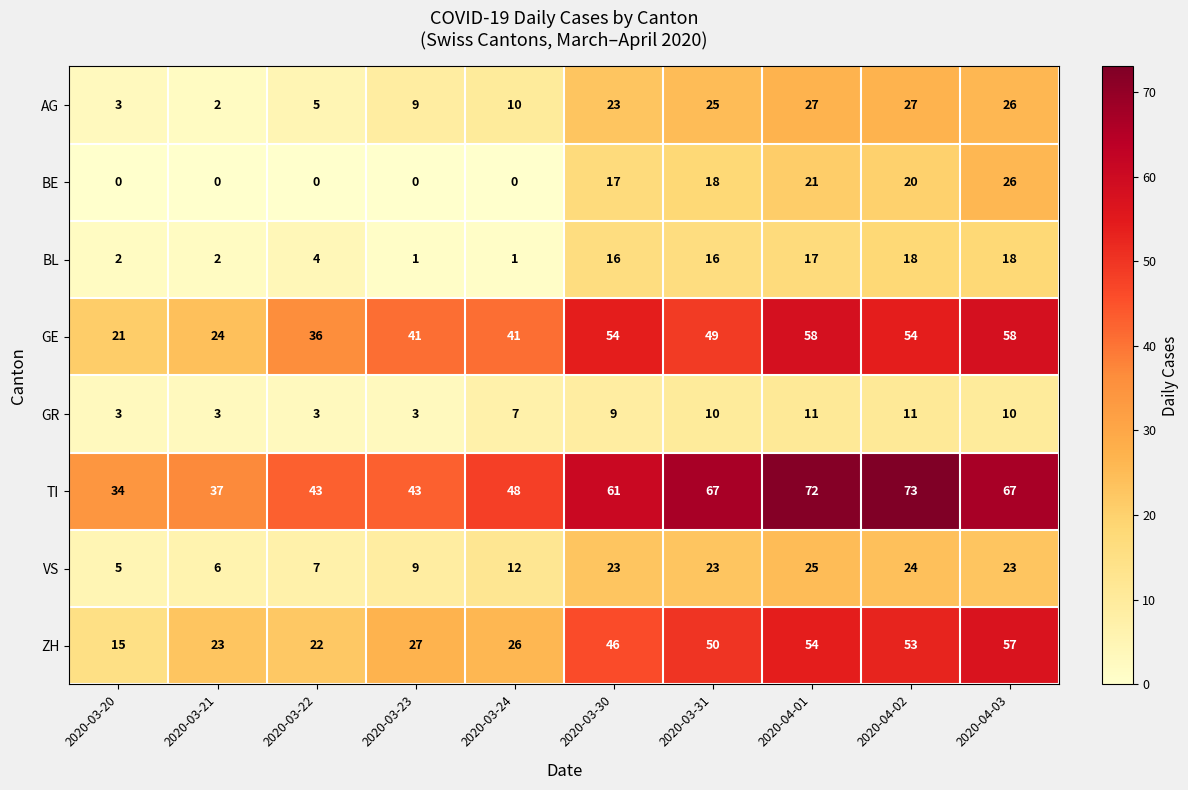

What value does the GR series have at 2020-03-21?

3